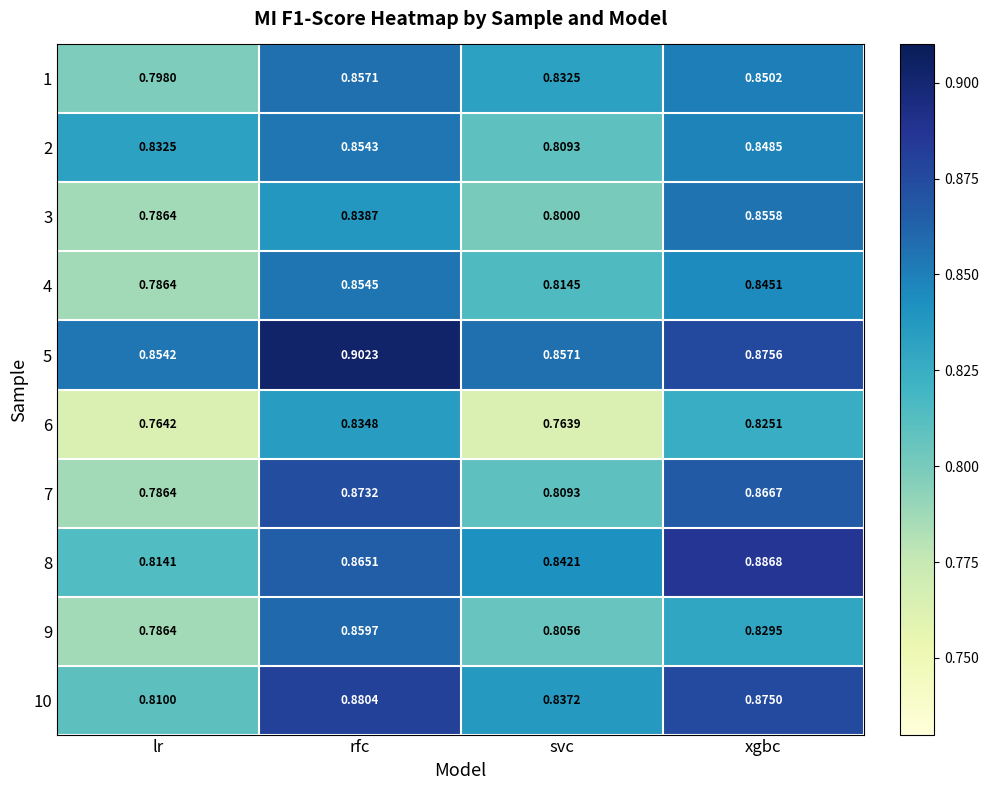

Rank the categories by 10 value from lowest to highest.

lr, svc, xgbc, rfc